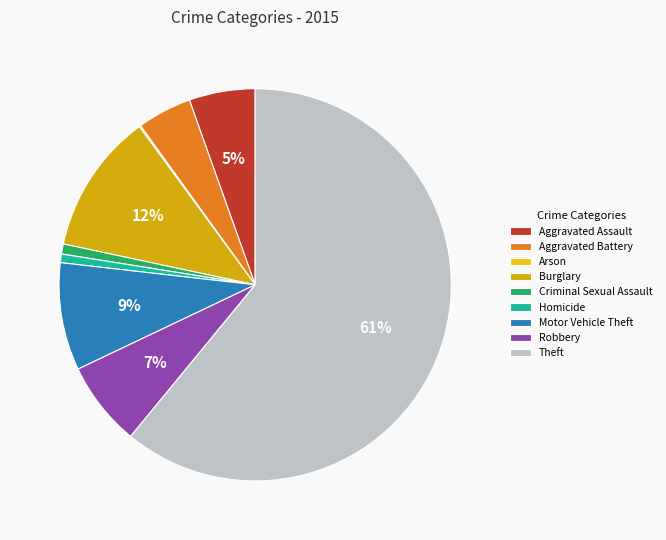

To the nearest percent, what is the combined percentage of Motor Vehicle Theft and Aggravated Battery?

13%